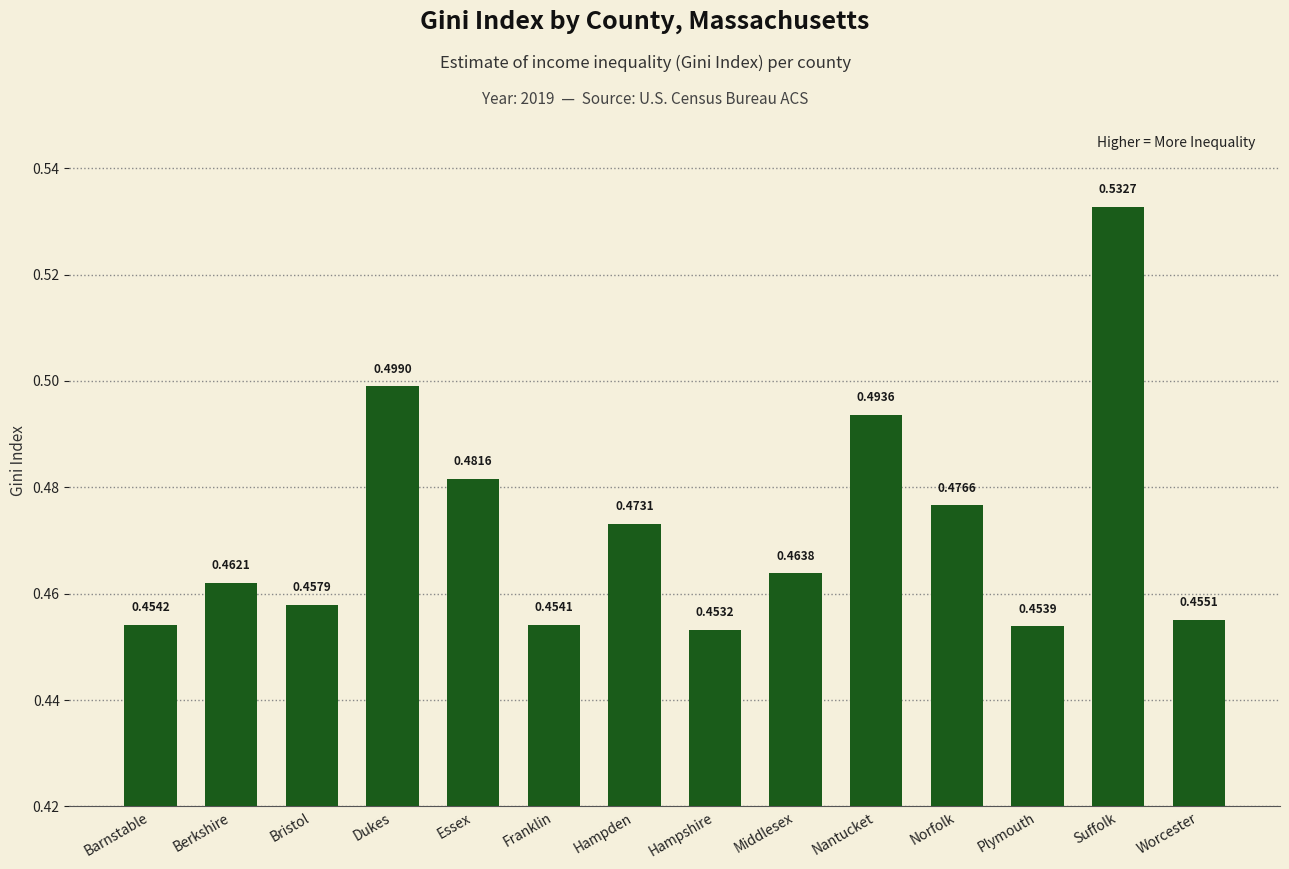

What is the label of the 1st bar from the left?

Barnstable